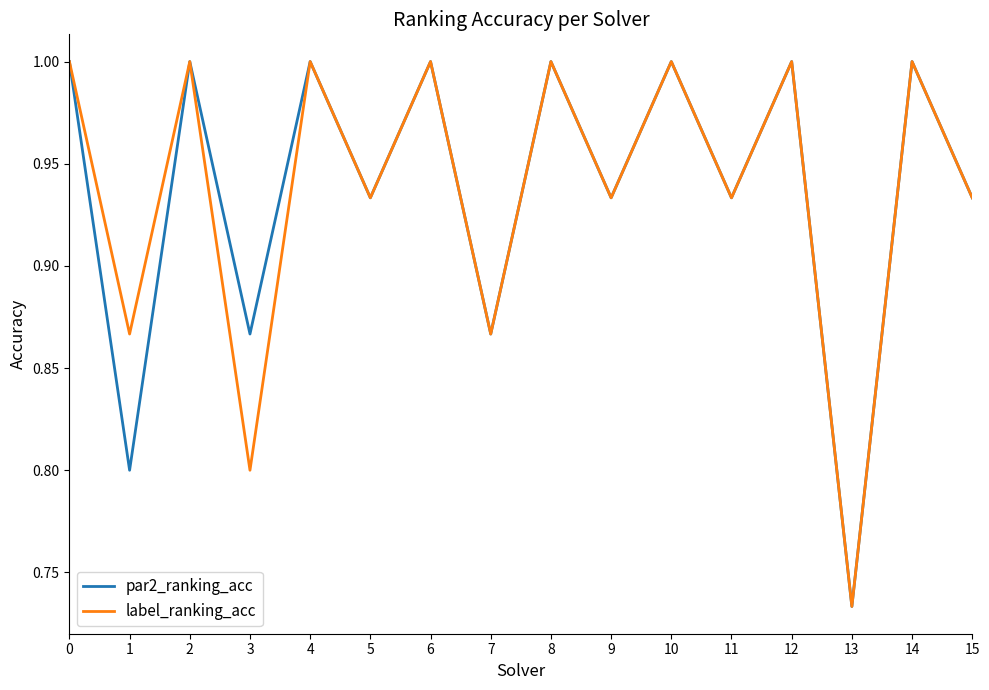

What is the approximate value of label_ranking_acc at 14?

1.0